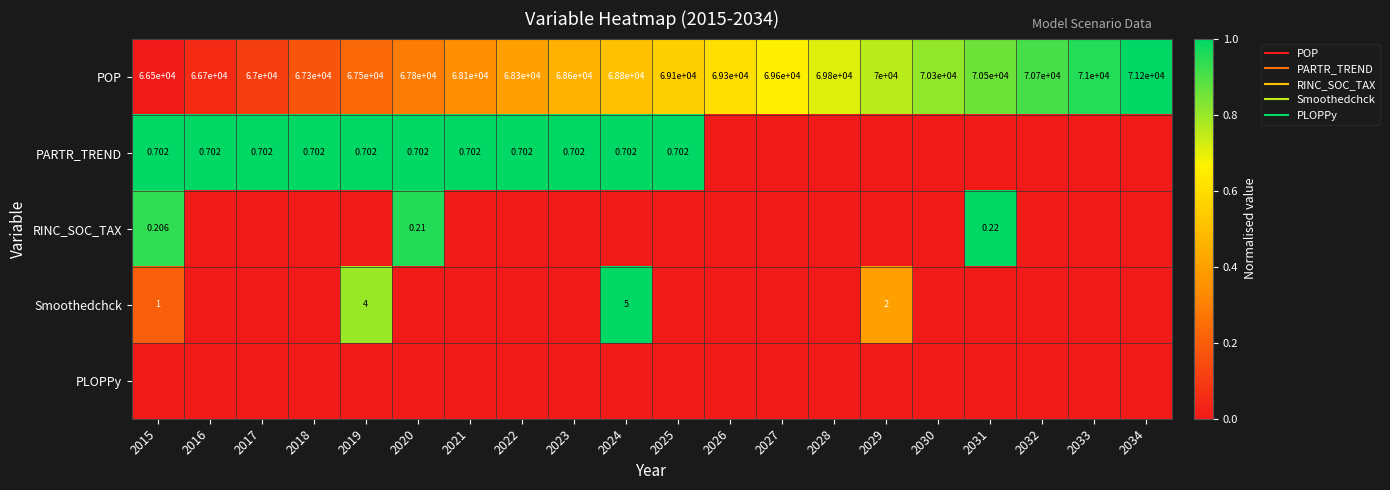

List the labels in order of RINC_SOC_TAX value, smallest first.

2016, 2017, 2018, 2019, 2021, 2022, 2023, 2024, 2025, 2026, 2027, 2028, 2029, 2030, 2032, 2033, 2034, 2015, 2020, 2031